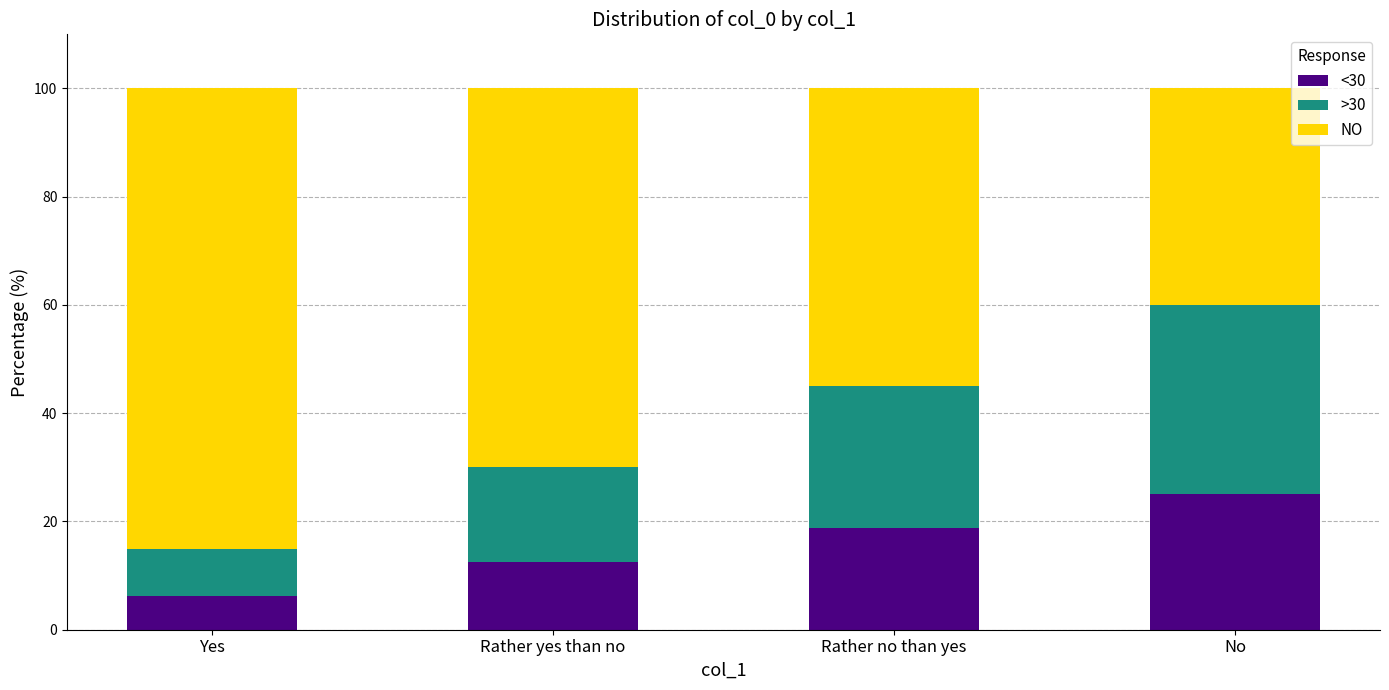

What is the highest value of the <30 series?

25.0